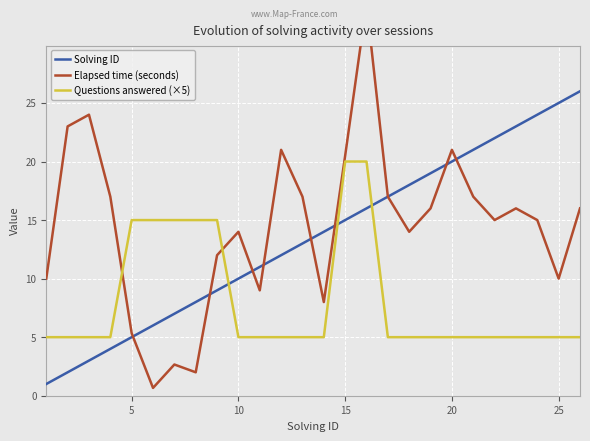

What are all the series names shown in the legend?

Solving ID, Elapsed time (seconds), Questions answered (×5)